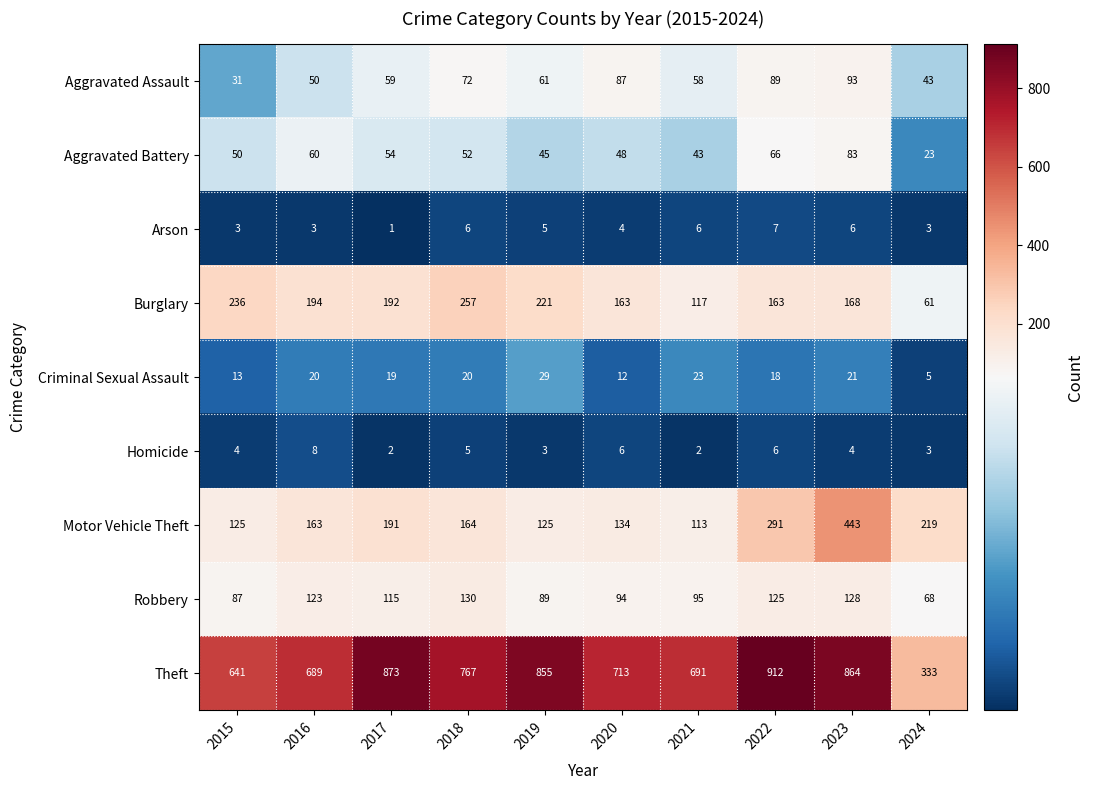

The value of Motor Vehicle Theft at 2017 is 40. True or false?

False